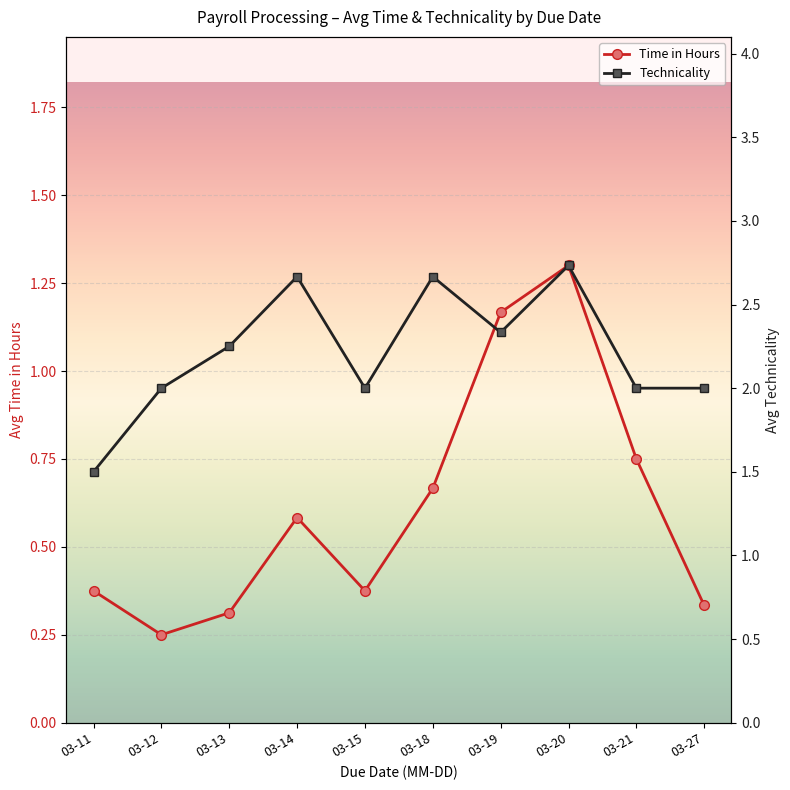

How many values in the Technicality series exceed 2?

5